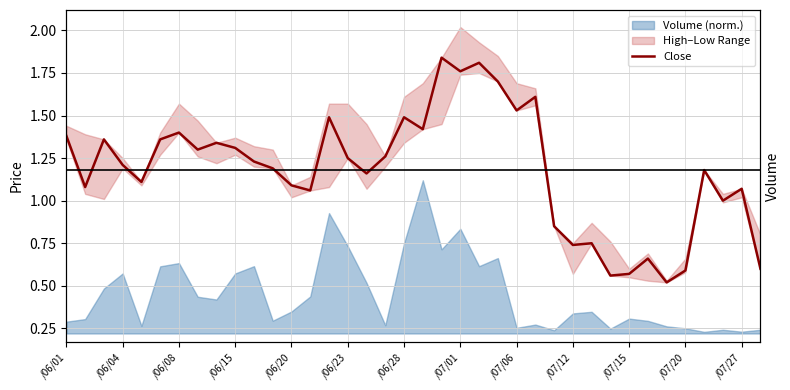

What position from the right is 26?

12